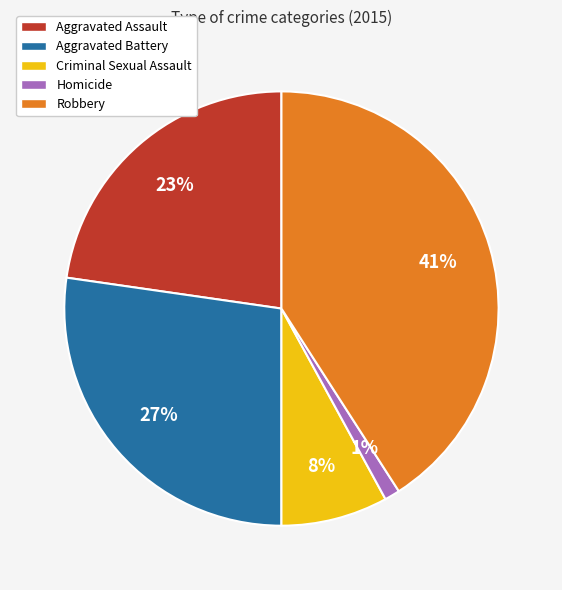

What percentage is the Homicide slice, to the nearest percent?

1%